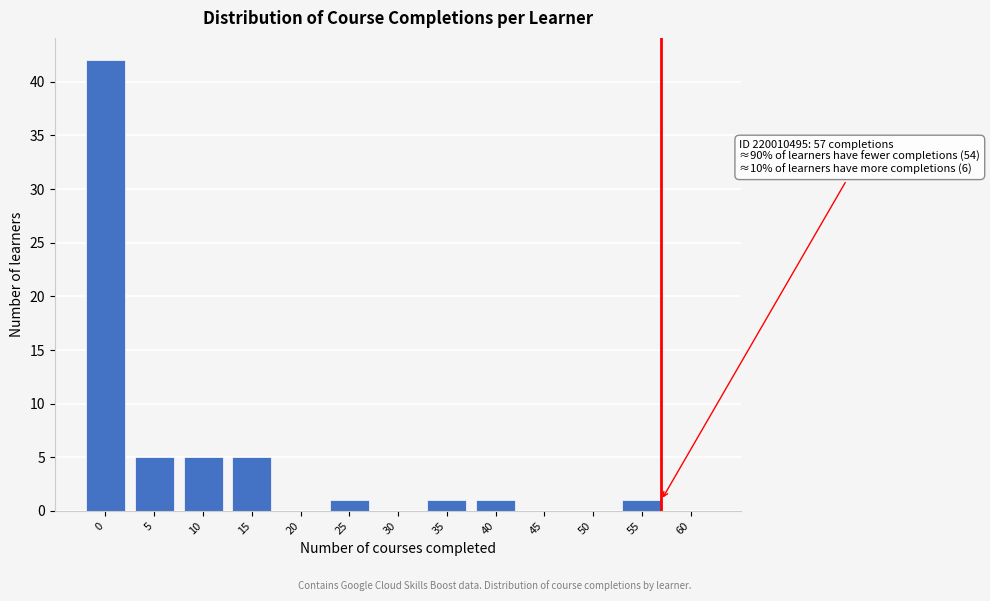

Reading left to right, extract all data points from this chart.

0=42	5=5	10=5	15=5	20=0	25=1	30=0	35=1	40=1	45=0	50=0	55=1	60=0